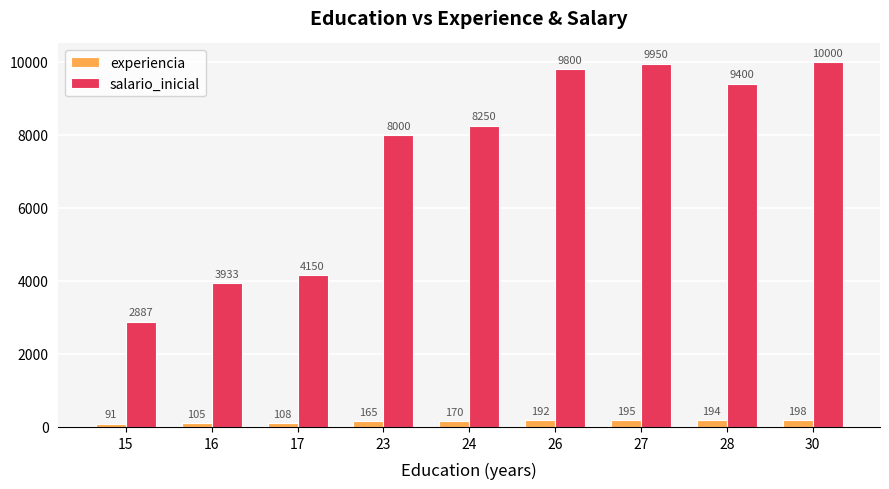

At which category is the sum across all series the highest?

30